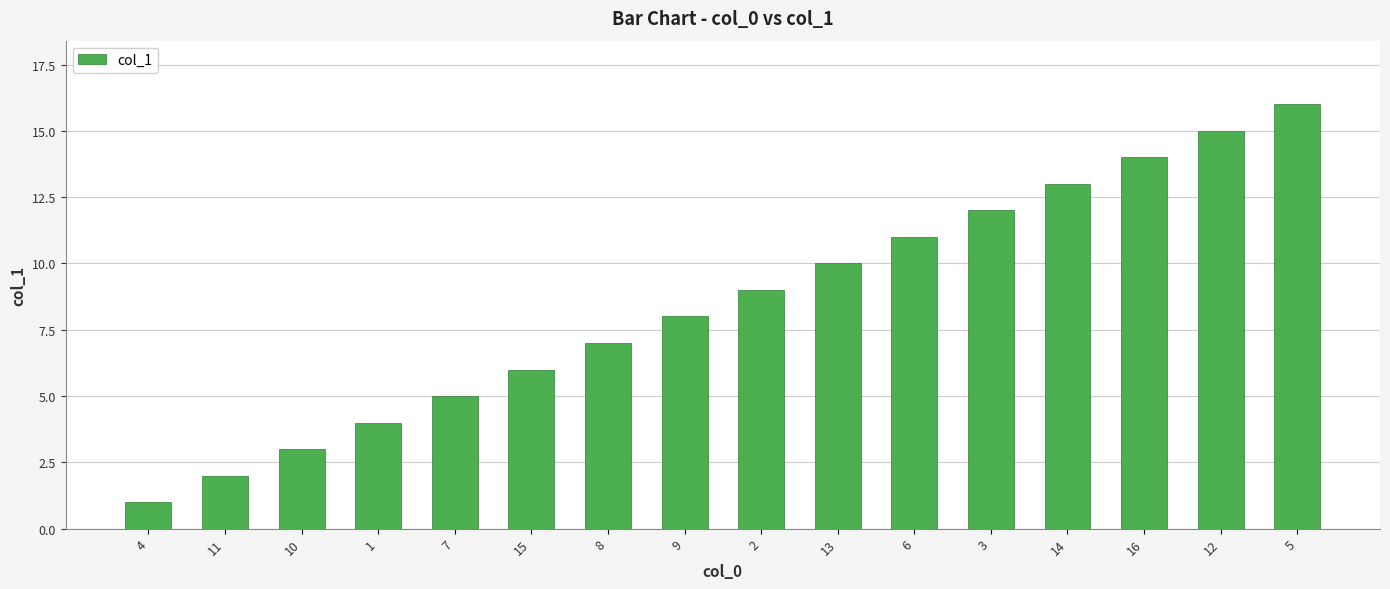

List the labels in order of value, smallest first.

4, 11, 10, 1, 7, 15, 8, 9, 2, 13, 6, 3, 14, 16, 12, 5